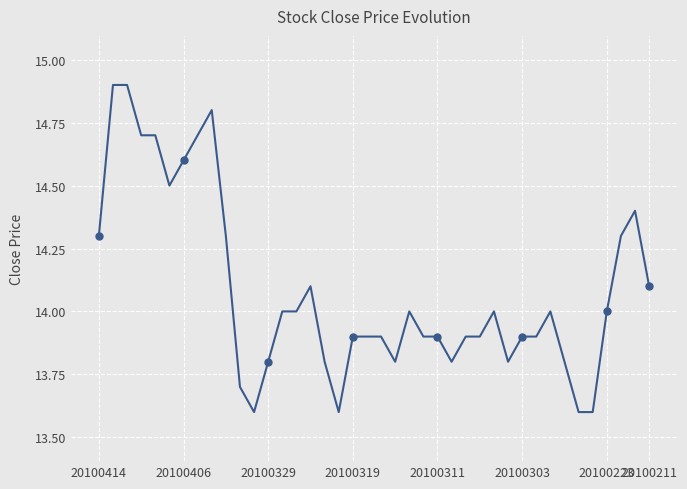

The value at 32 is 24.7. True or false?

False